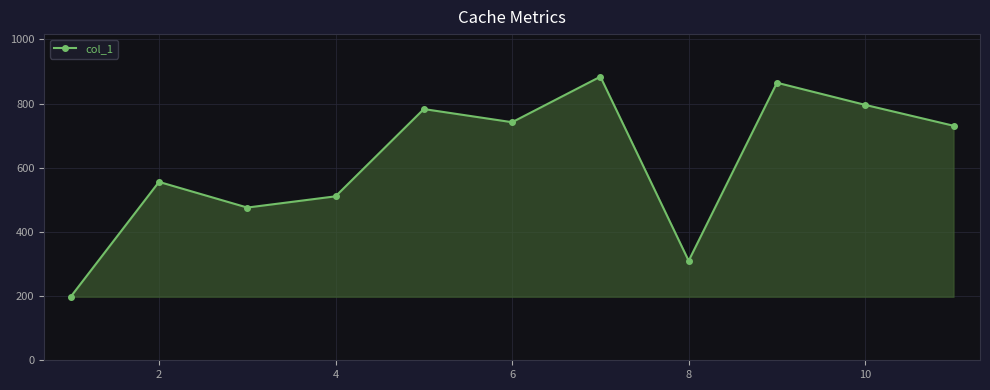

How many distinct data groups are displayed?

1